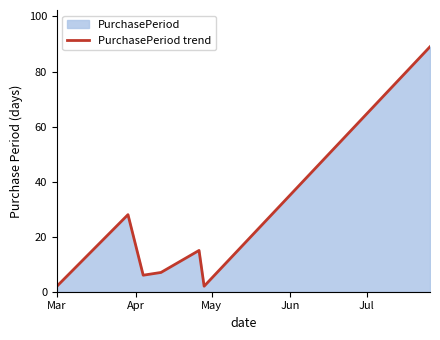

What is the sum of all values?

149